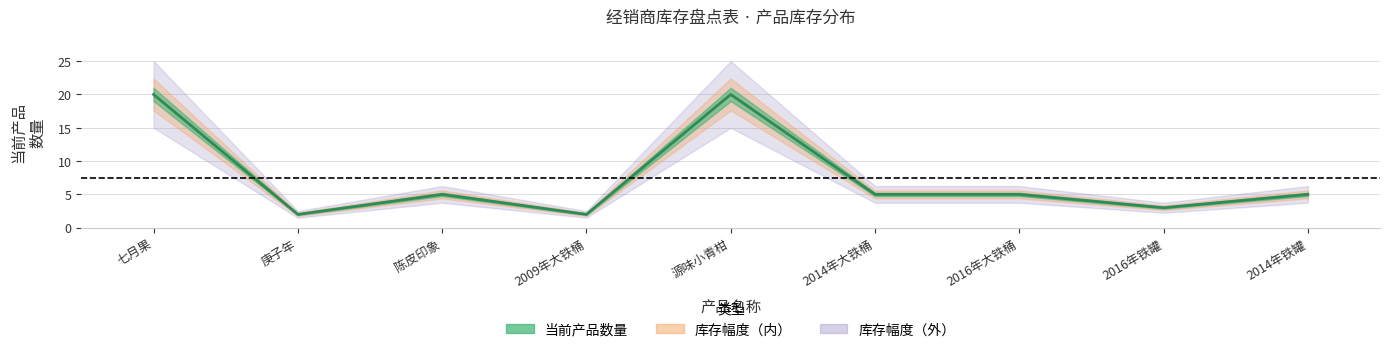

What is the sum of the values at 庚子年 and 2014年大铁桶?

7